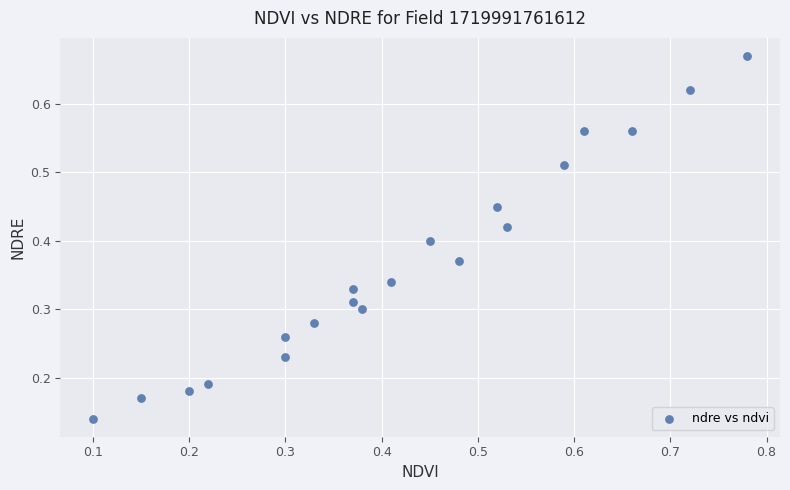

Count the number of points in this scatter plot.

20